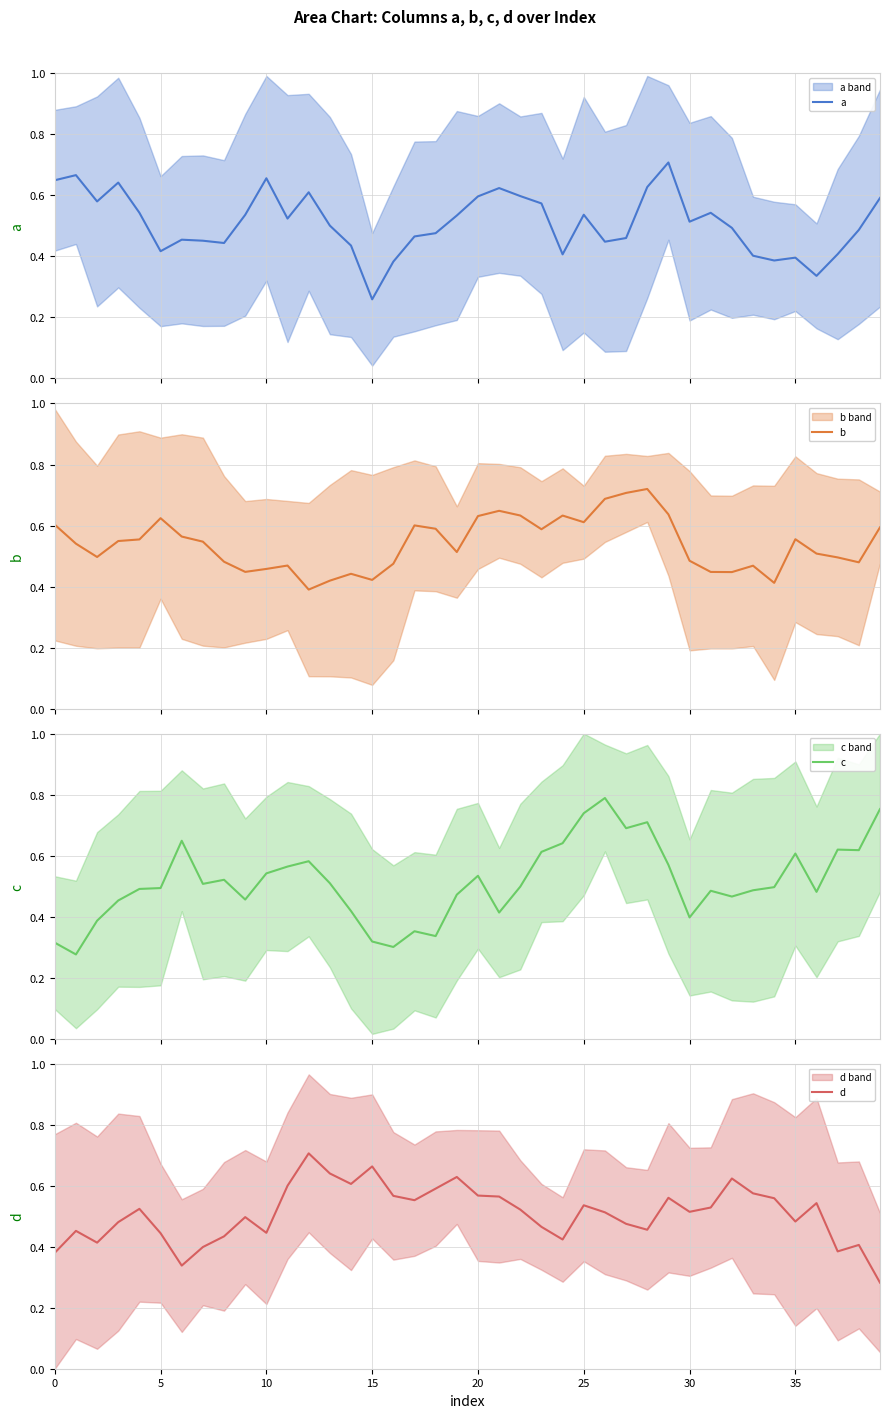

How many intersections are there between d and c?

9